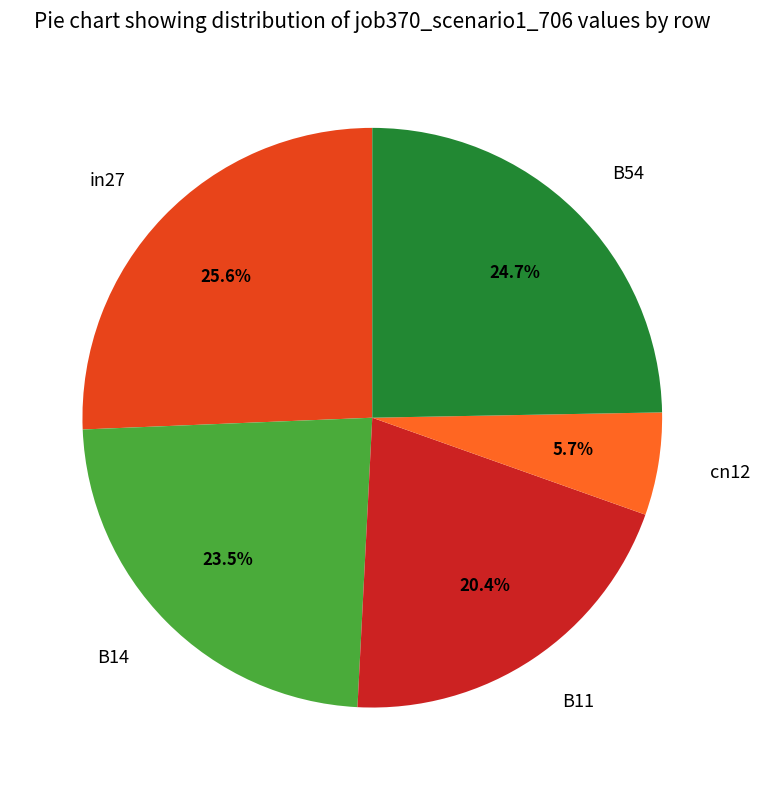

To the nearest percent, what is the difference between the largest and smallest slice percentages?

20%